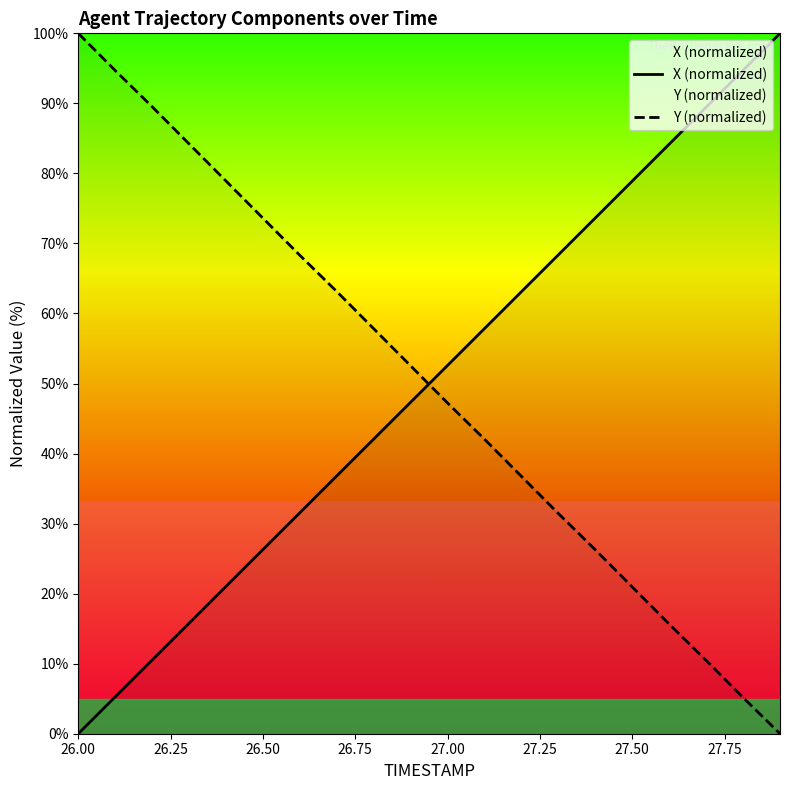

How many intersections are there between X (normalized) and Y (normalized)?

1